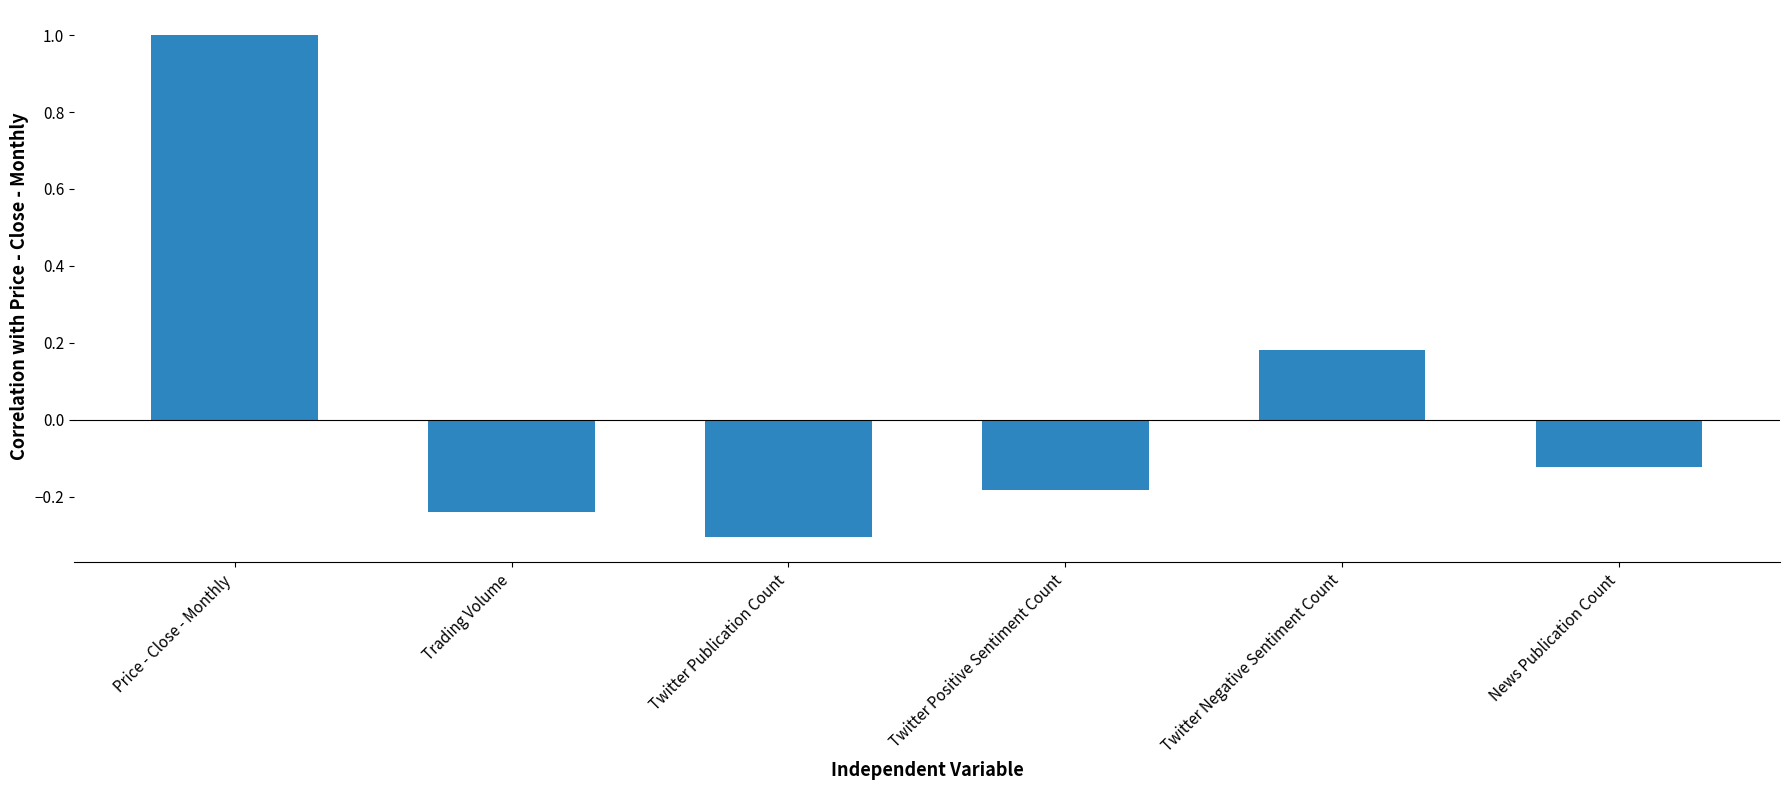

Where is the data nearest to the value 0?

News Publication Count